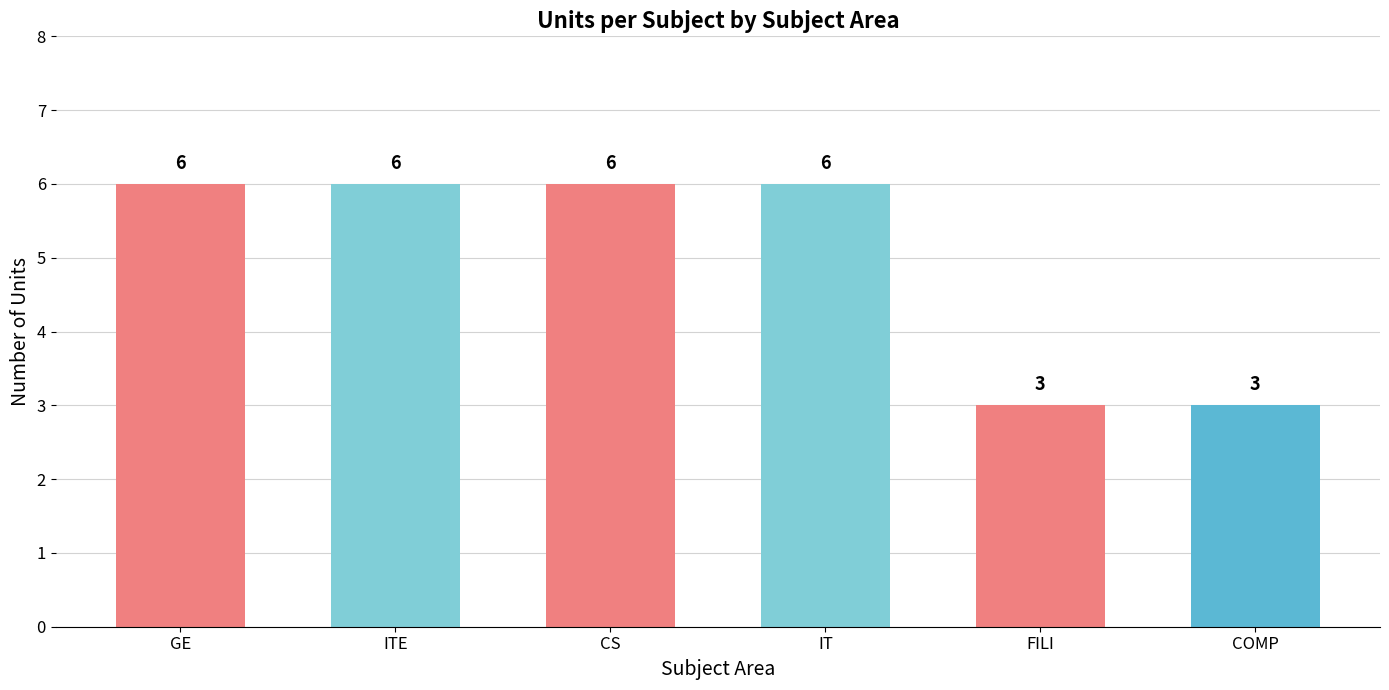

Reading left to right, extract all data points from this chart.

6	6	6	6	3	3